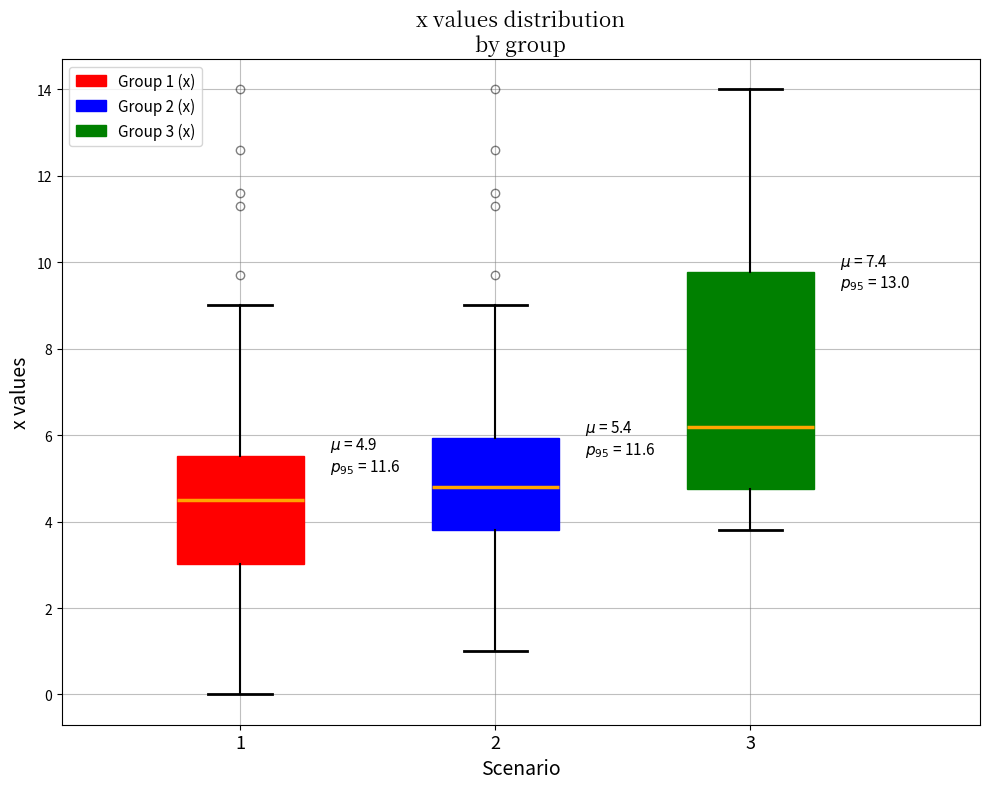

Which box is the tallest, from its lower edge to its upper edge?

3